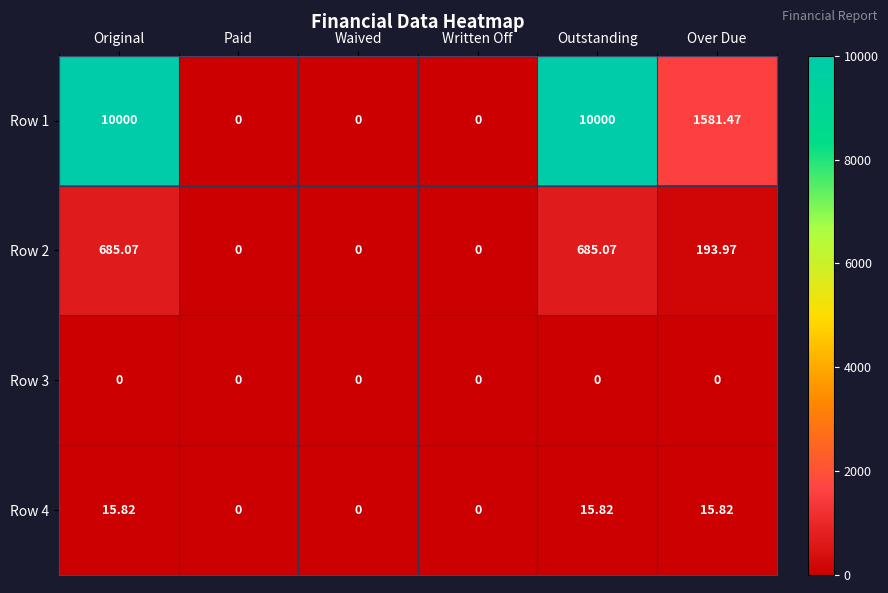

How many values in the Row 4 series are below 15?

3